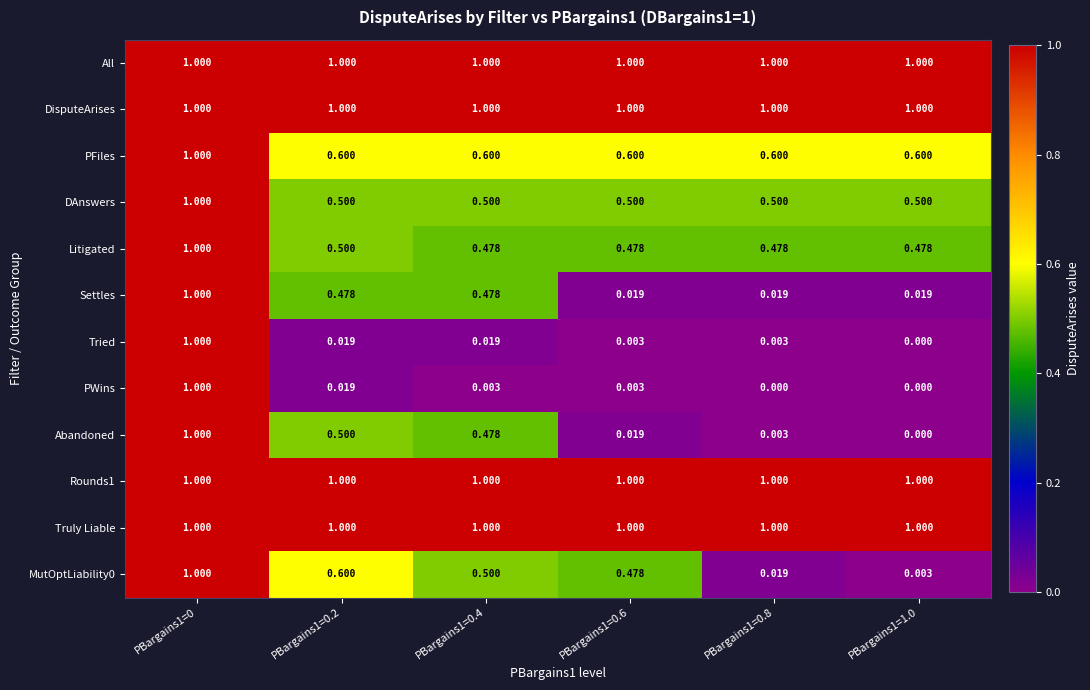

Is the value of PWins at PBargains1=0.8 greater than the value of All at PBargains1=0.6?

No